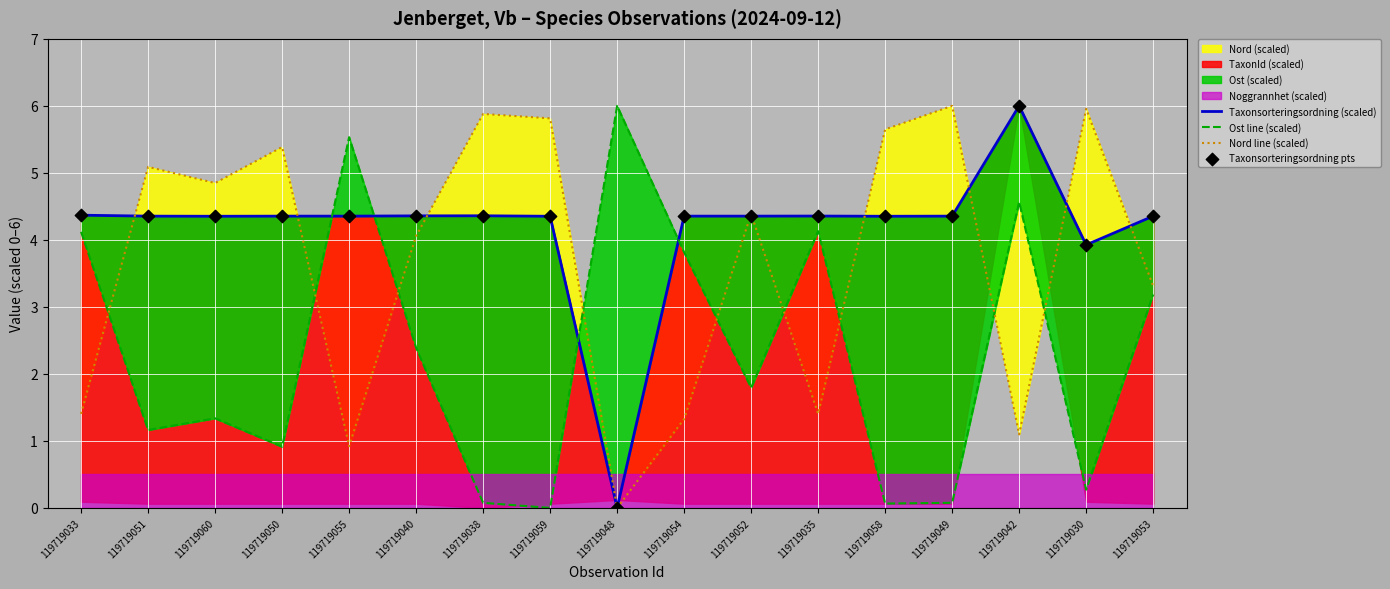

At which category is the sum across all series the highest?

119719042